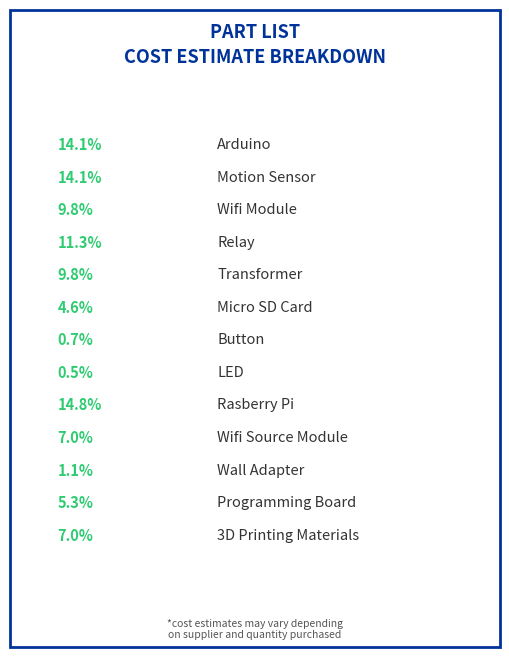

Is it true that Arduino is 27% of the pie?

False